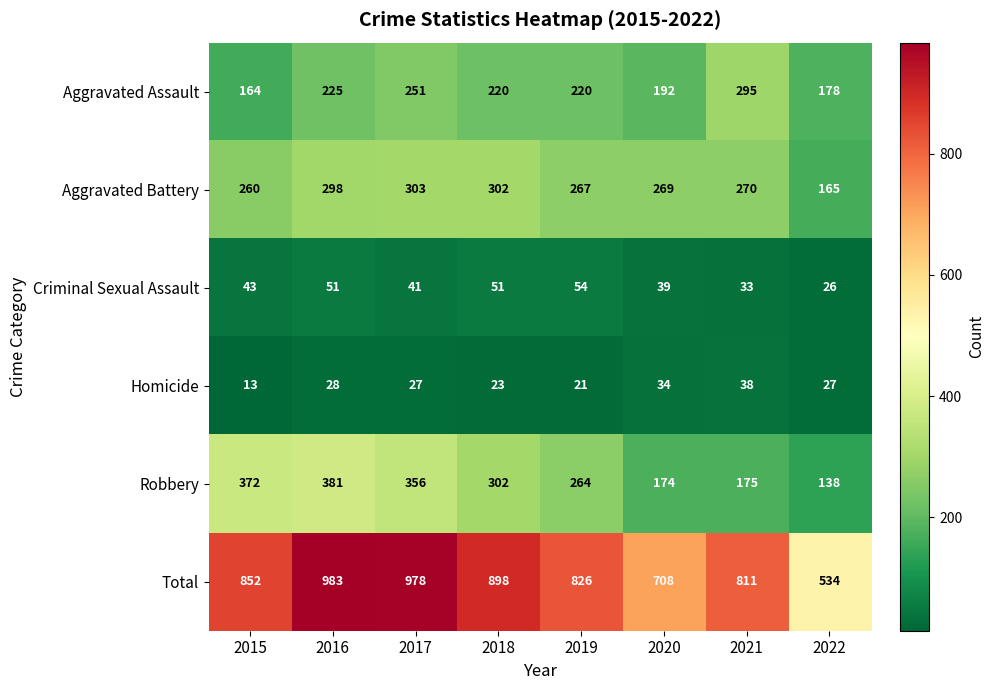

Which series has the widest spread of values?

Total